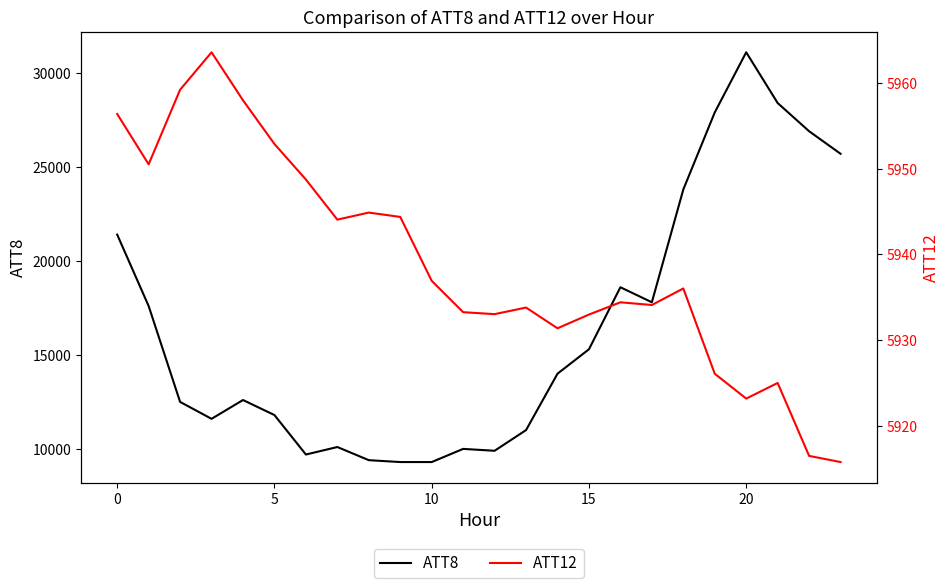

Which series has the widest spread of values?

ATT8